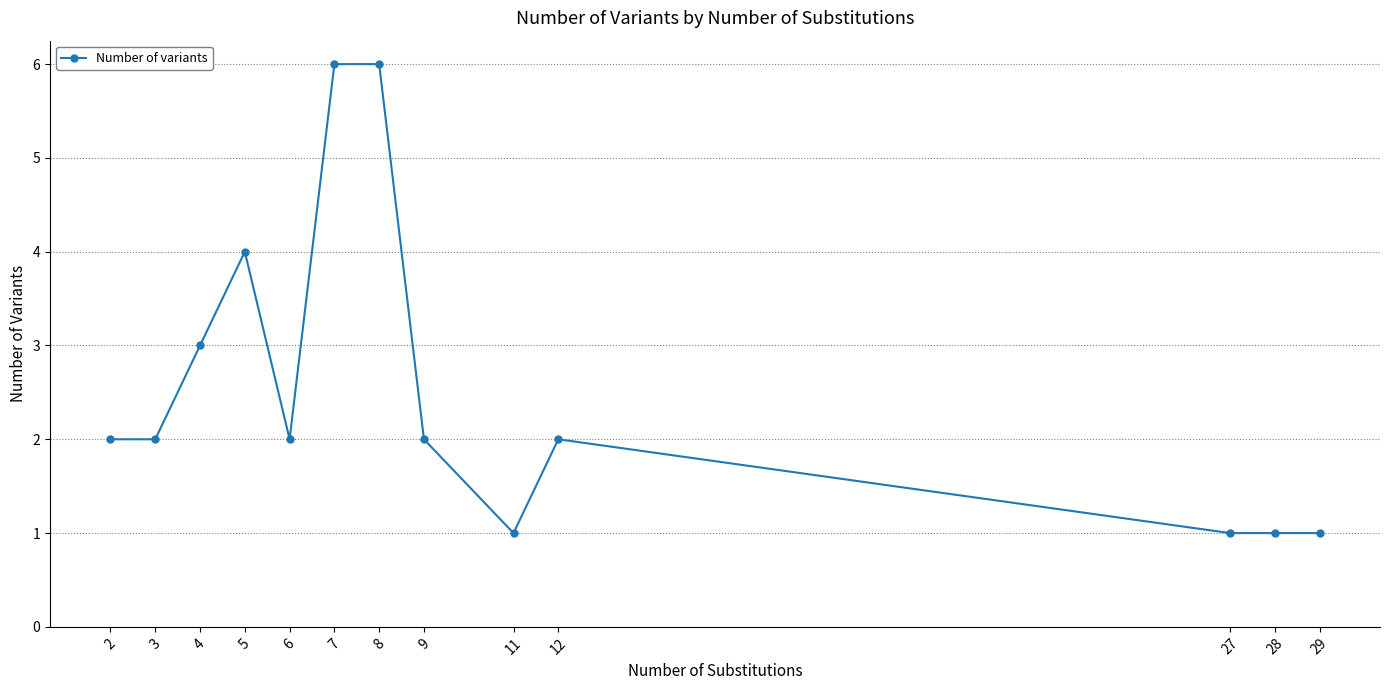

Count the number of data series in this chart.

1